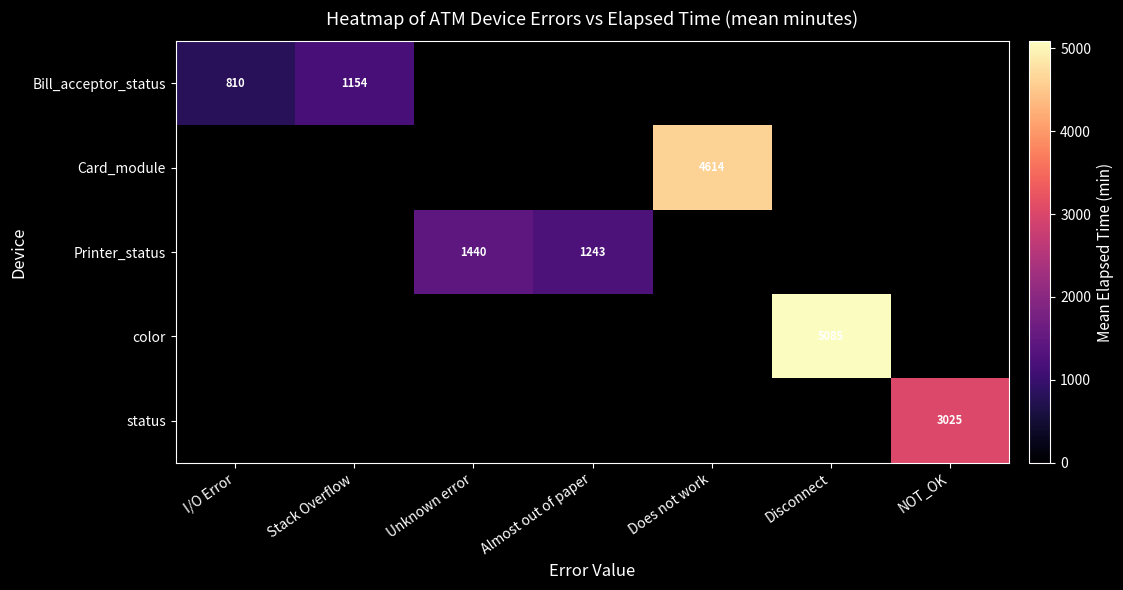

What is the smallest value displayed?

809.5